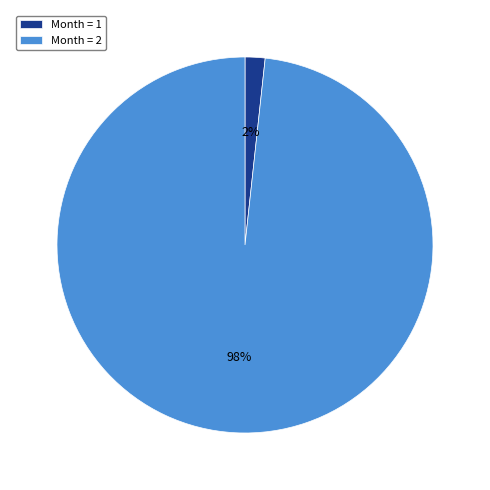

Is the sum of Month = 1 and Month = 2 greater than half?

Yes